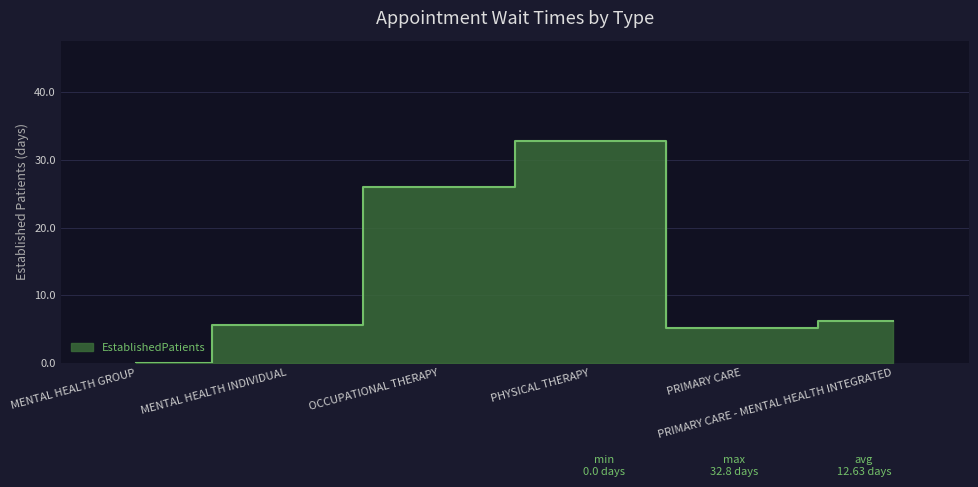

The value at MENTAL HEALTH GROUP is -13.1. True or false?

False